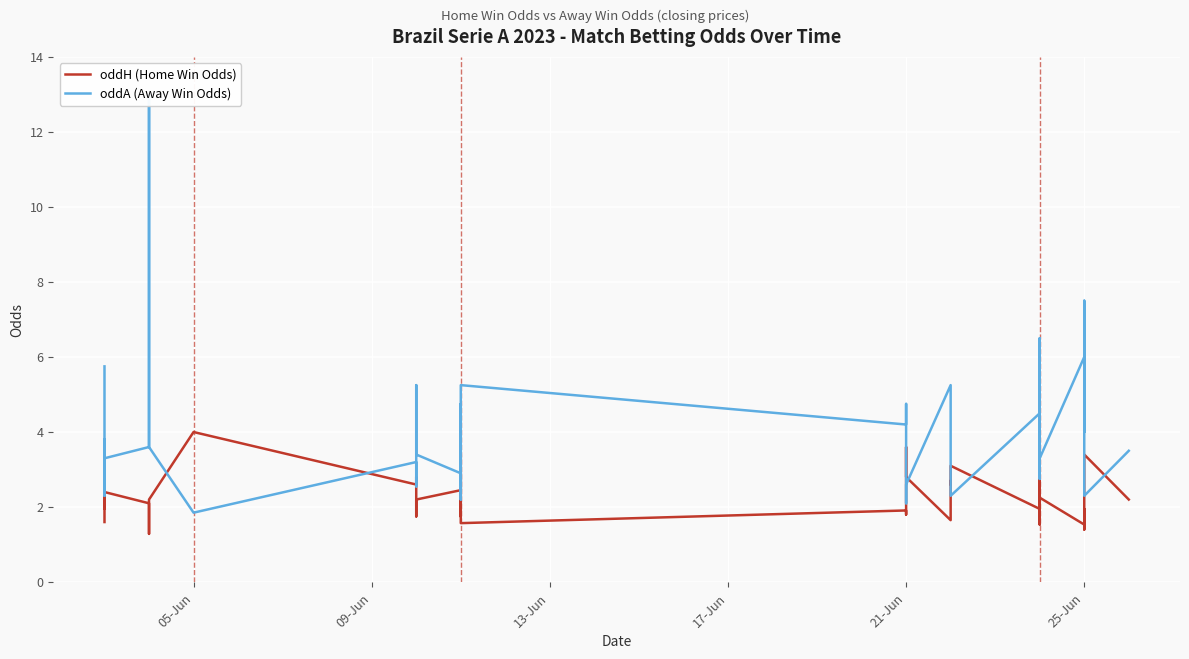

What is the sum of all oddH (Home Win Odds) values?

91.4